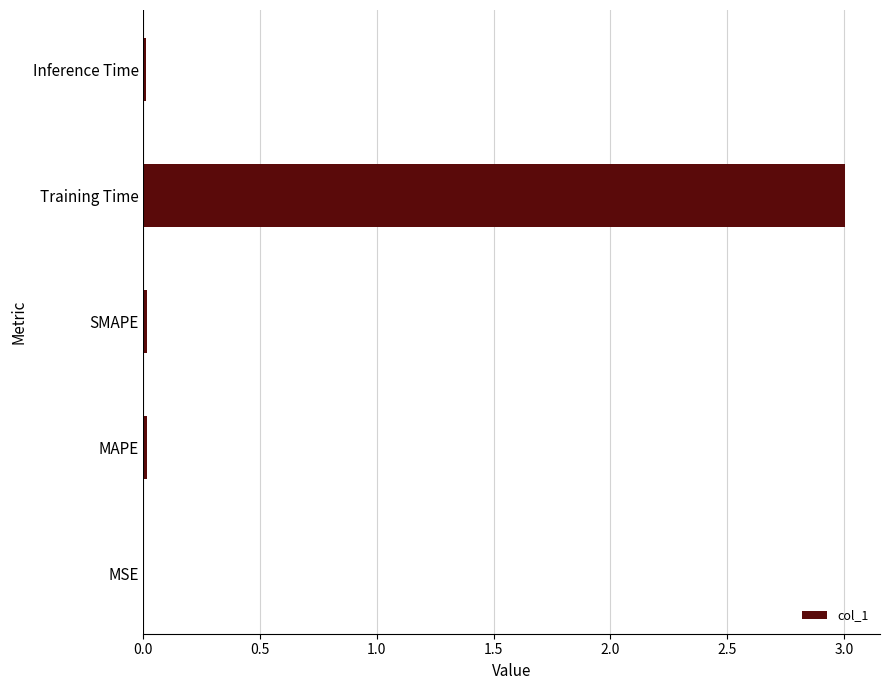

How many distinct data groups are displayed?

1